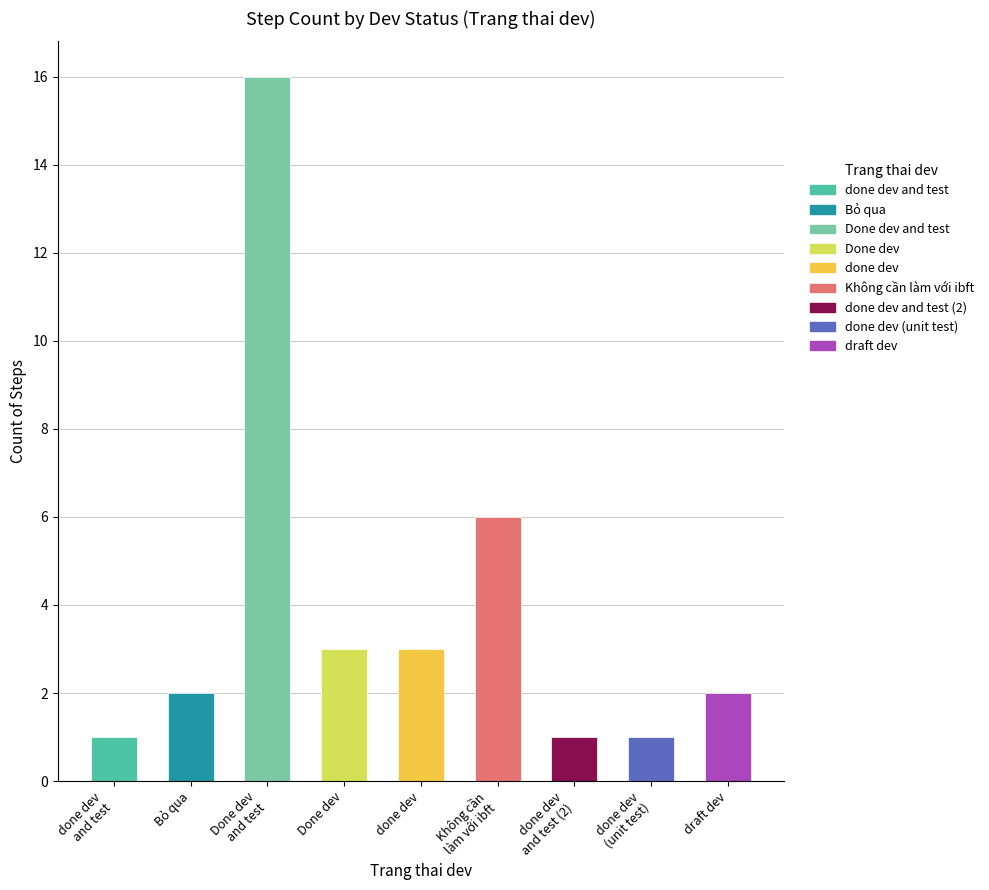

Are the bars horizontal?

No